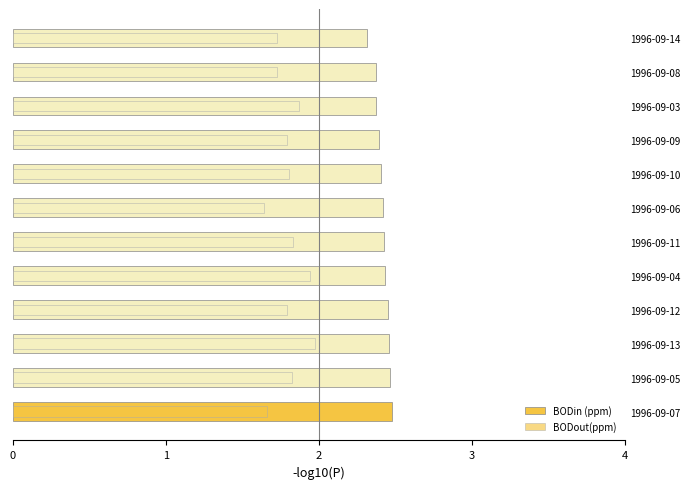

List the series in order of their overall mean, highest first.

BODin (ppm), BODout(ppm)